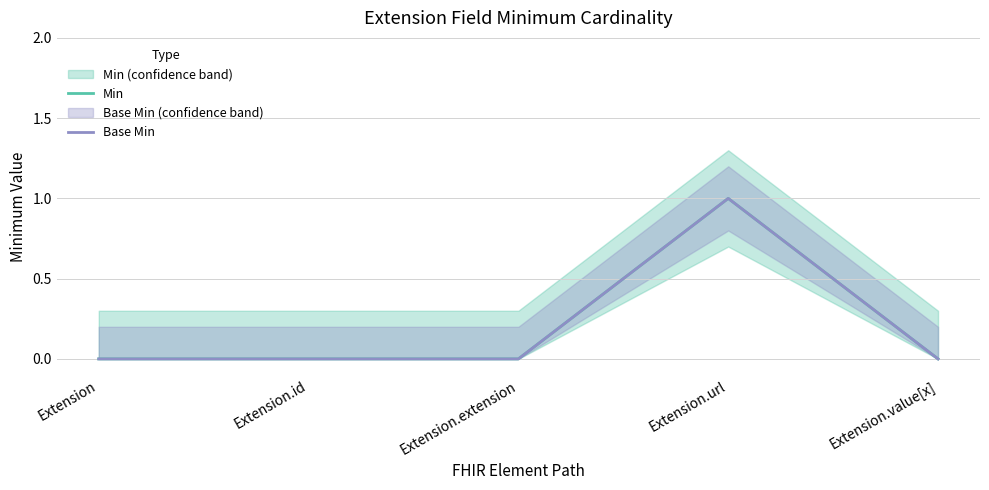

Reading left to right, list all the values displayed in this chart.

Min: 0	0	0	1	0
Base Min: 0	0	0	1	0